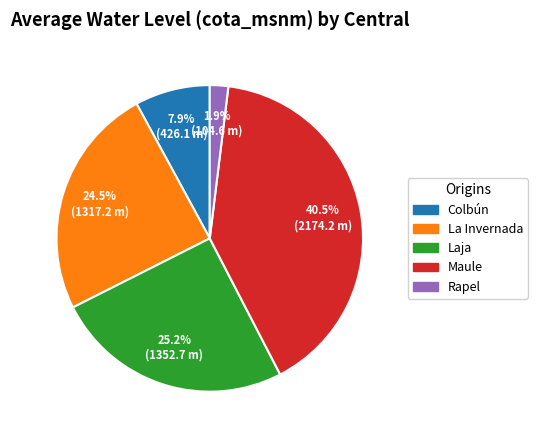

Is there a majority slice in this chart?

No